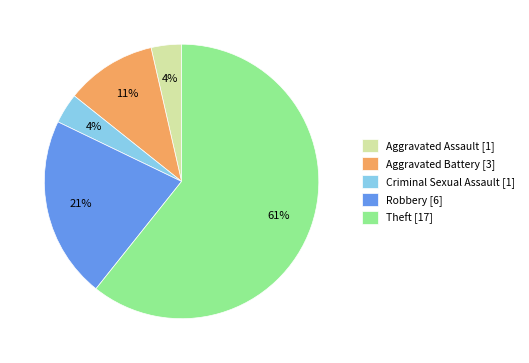

Approximately how many times larger is the value at Aggravated Assault [1] compared to Criminal Sexual Assault [1]?

1.0